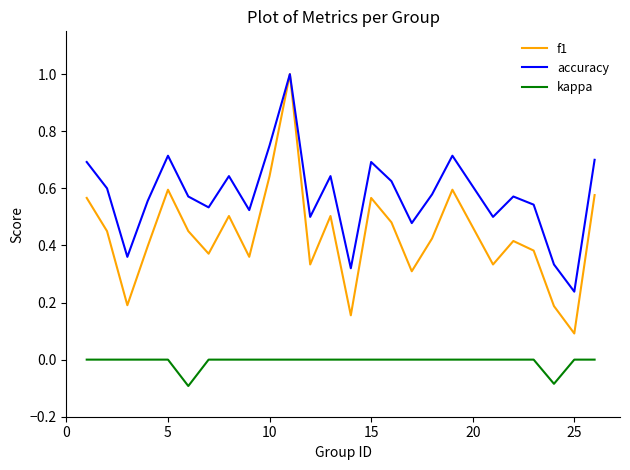

Which series has the widest spread of values?

f1